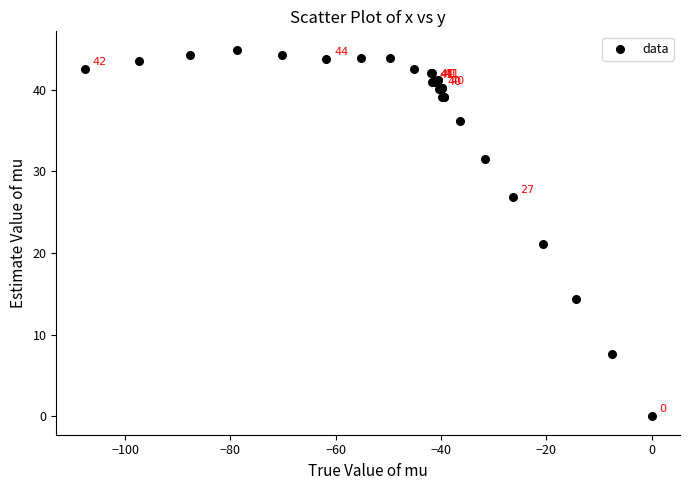

What Y value in the scatter plot is closest to 22?

21.1